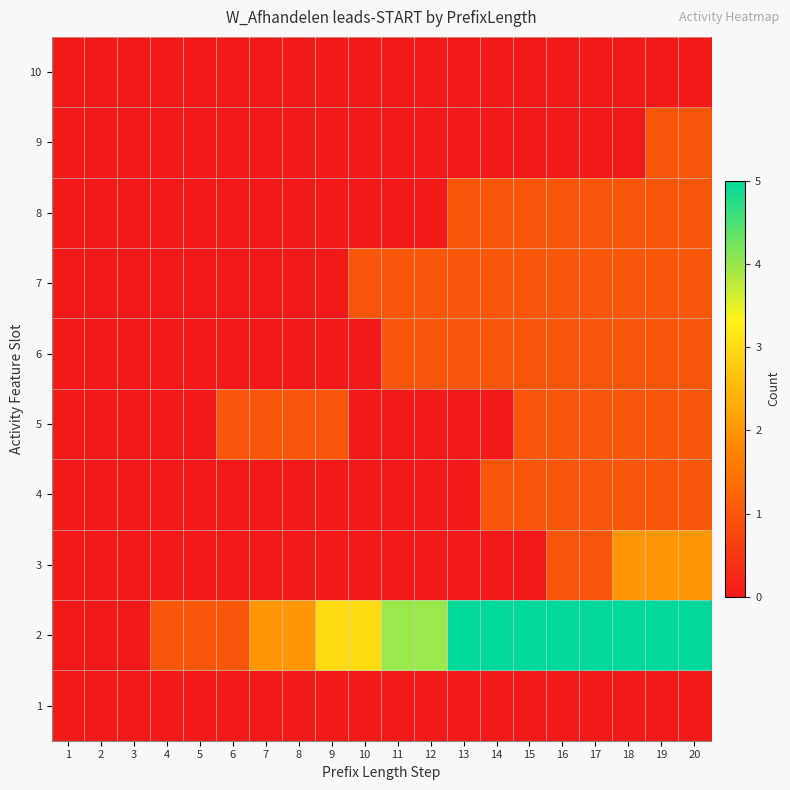

What is the greatest value displayed?

5